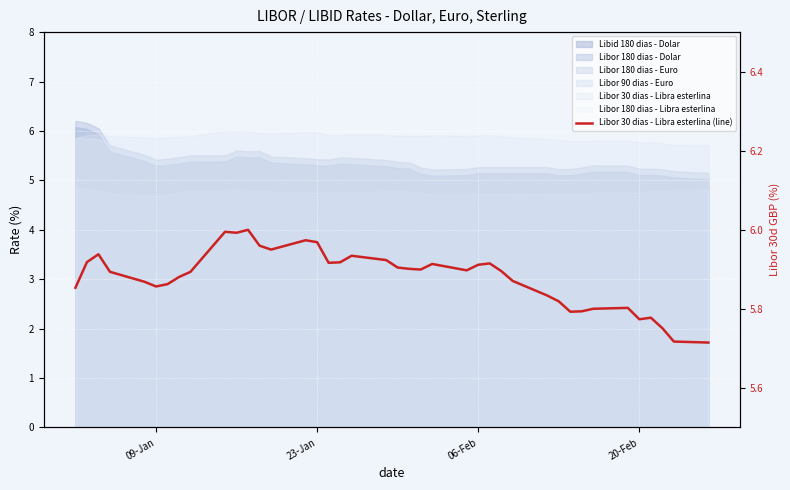

Reading right to left, what are all the values shown in this chart?

5.7	5.7	5.8	5.8	5.8	5.8	5.8	5.8	5.8	5.8	5.8	5.9	5.9	5.9	5.9	5.9	5.9	5.9	5.9	5.9	5.9	5.9	5.9	5.9	6.0	6.0	6.0	6.0	6.0	6.0	6.0	5.9	5.9	5.9	5.9	5.9	5.9	5.9	5.9	5.9